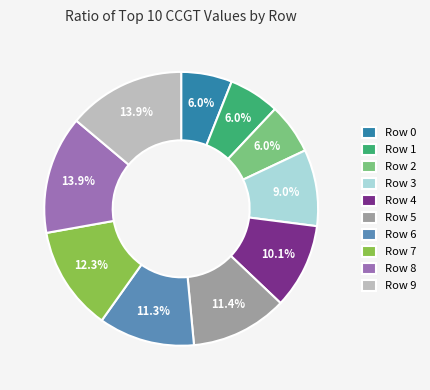

What is the ratio of the value at Row 5 to the value at Row 1?

1.9